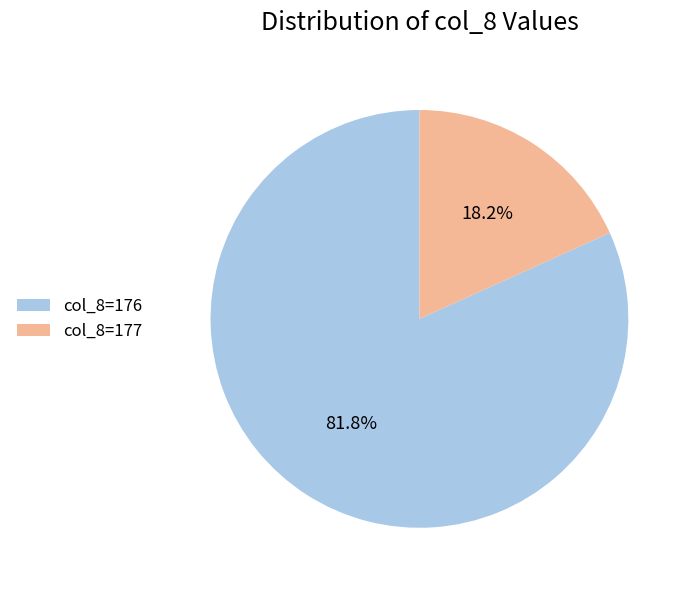

Rank the categories by value from highest to lowest.

col_8=176, col_8=177